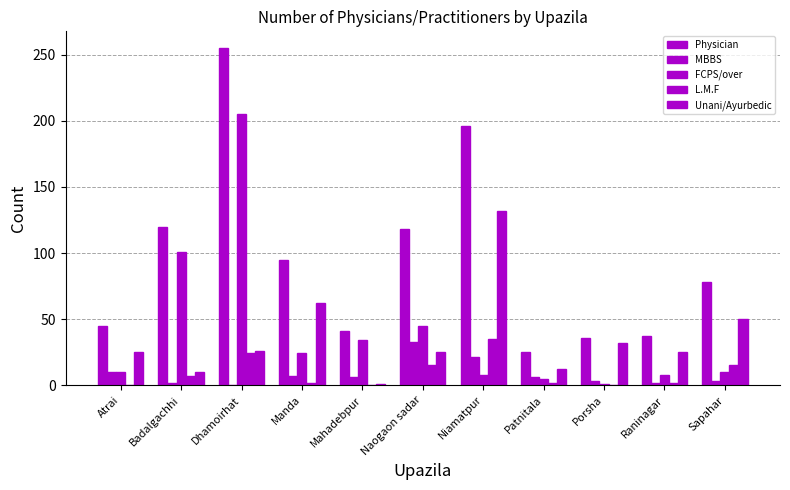

How many categories are shown in the chart?

11